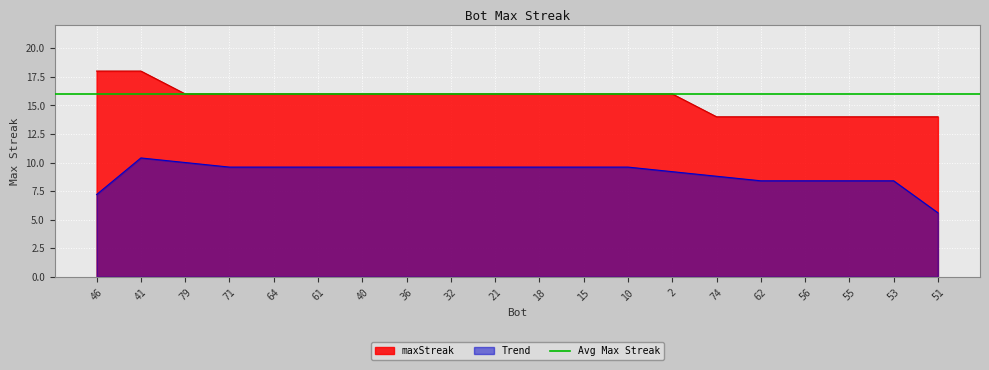

At which label does the data first exceed 16?

46